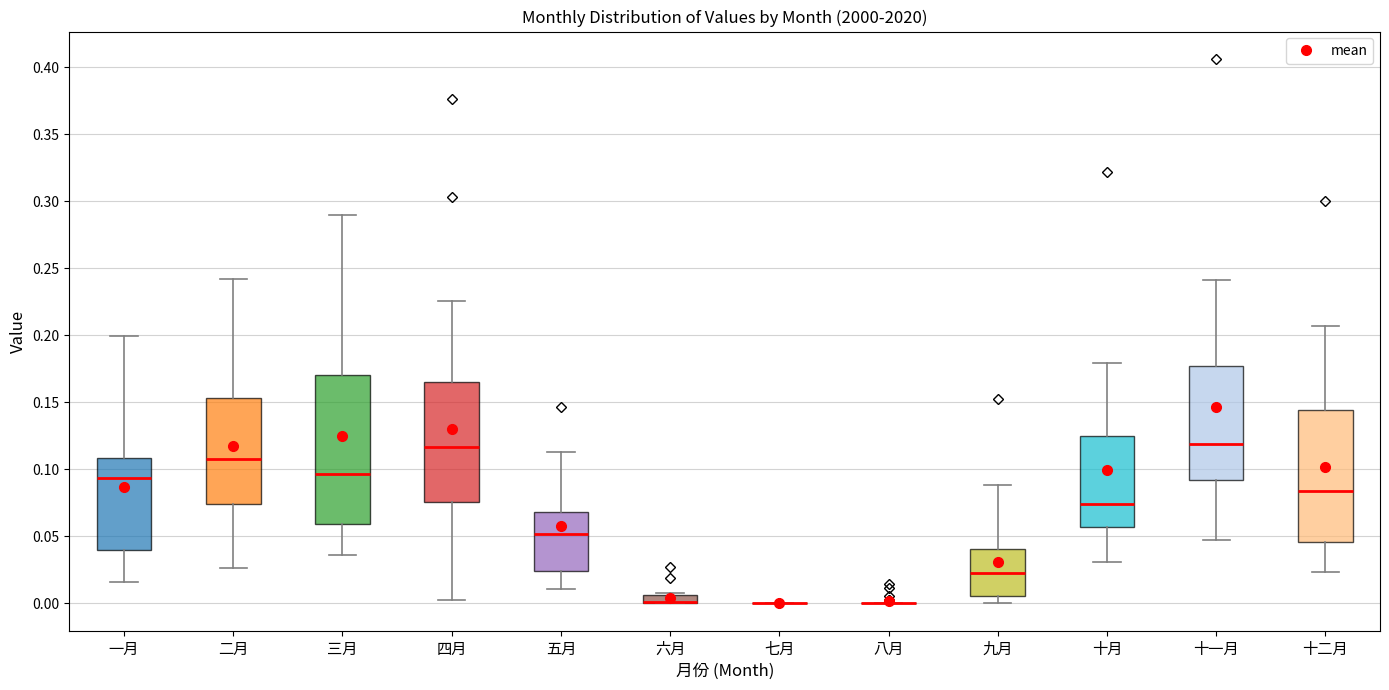

Comparing the boxes themselves (not the whiskers), which one is the tallest?

三月